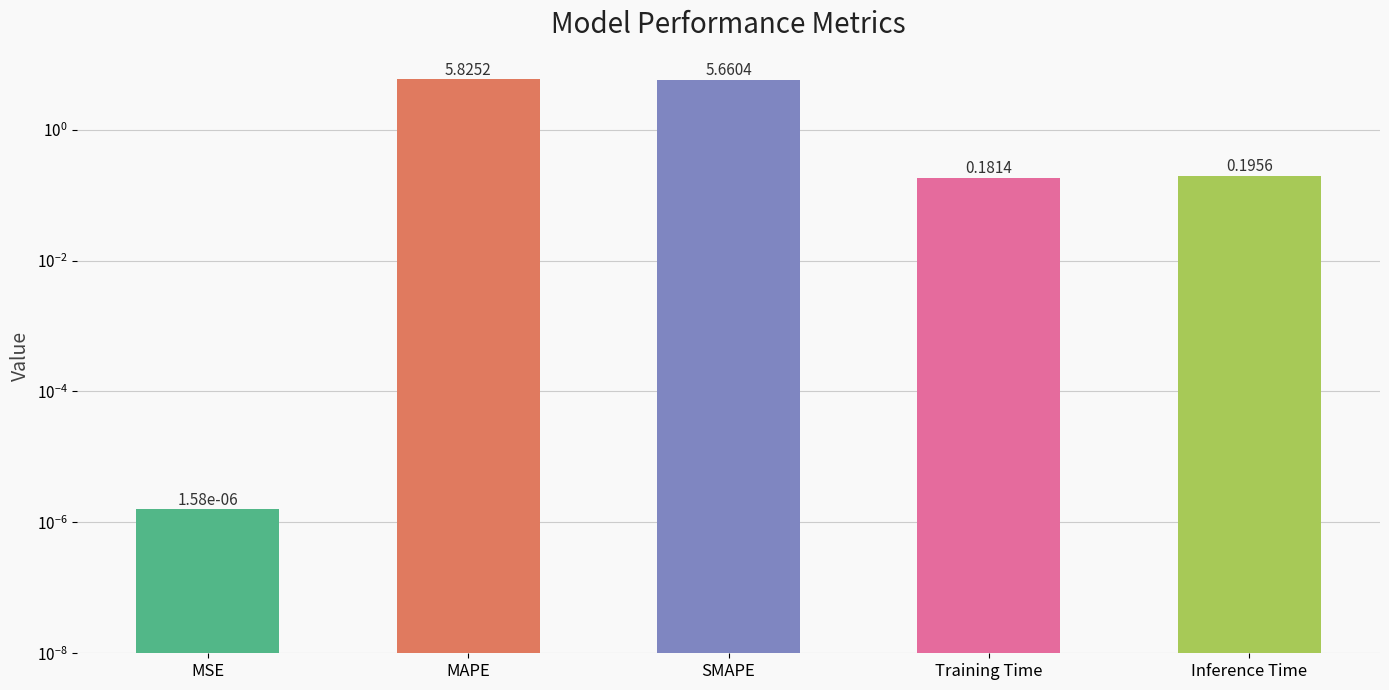

Rank the categories by value from lowest to highest.

MSE, Training Time, Inference Time, SMAPE, MAPE